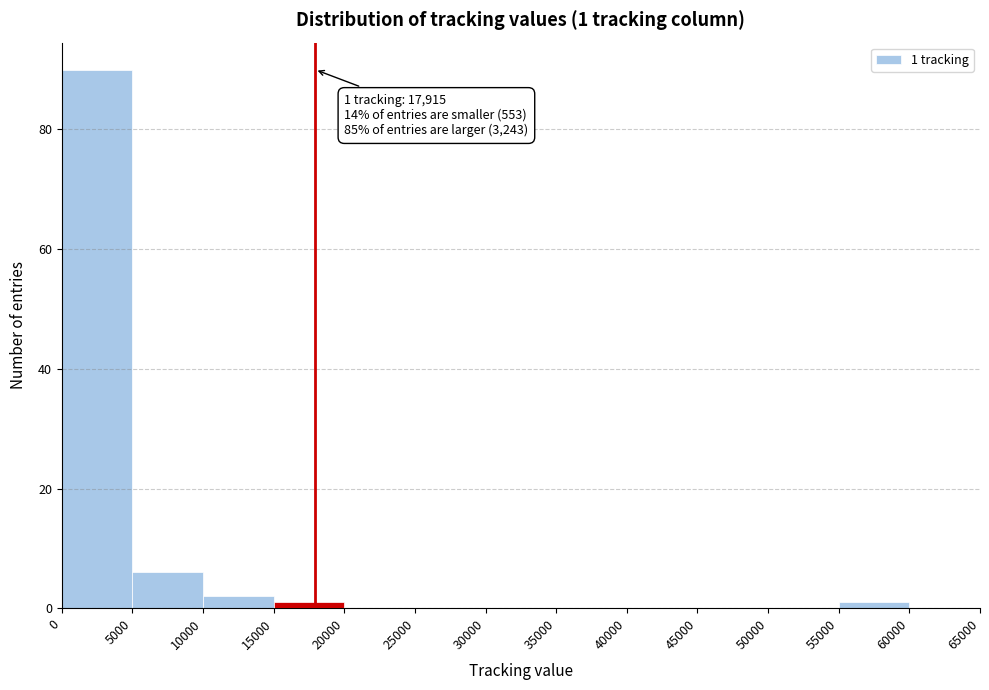

Which range on the x-axis has the tallest bar?

0 to 5000